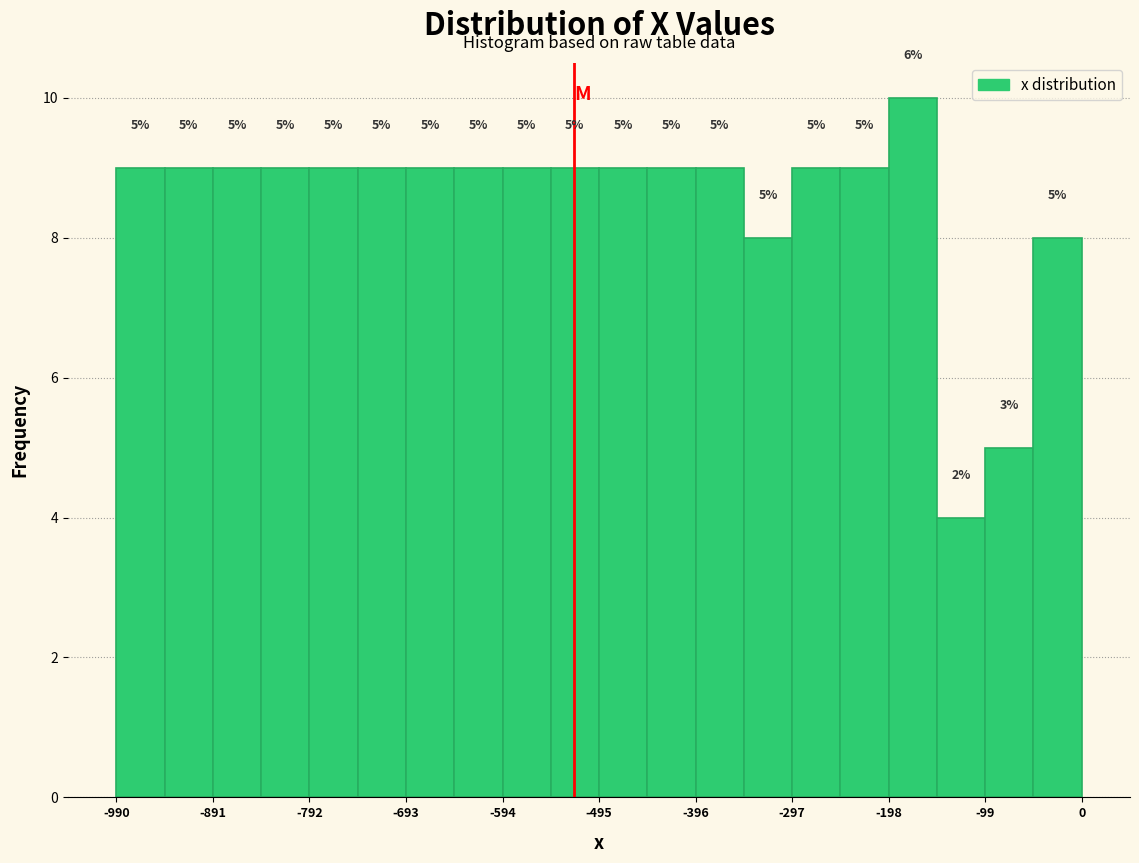

Which range on the x-axis has the tallest bar?

-200 to -150